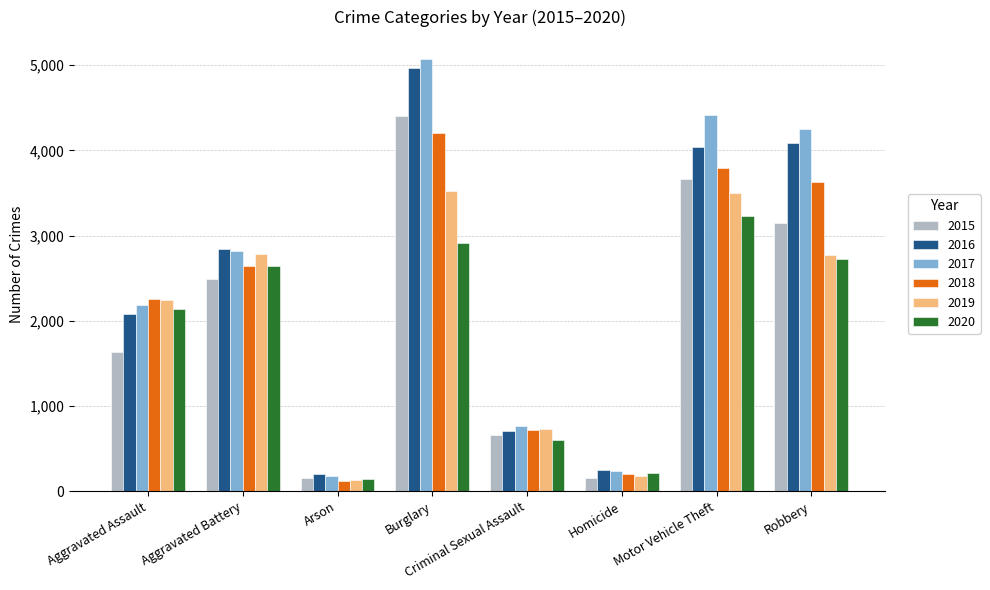

Is the value of 2015 at Robbery greater than the value of 2018 at Motor Vehicle Theft?

No